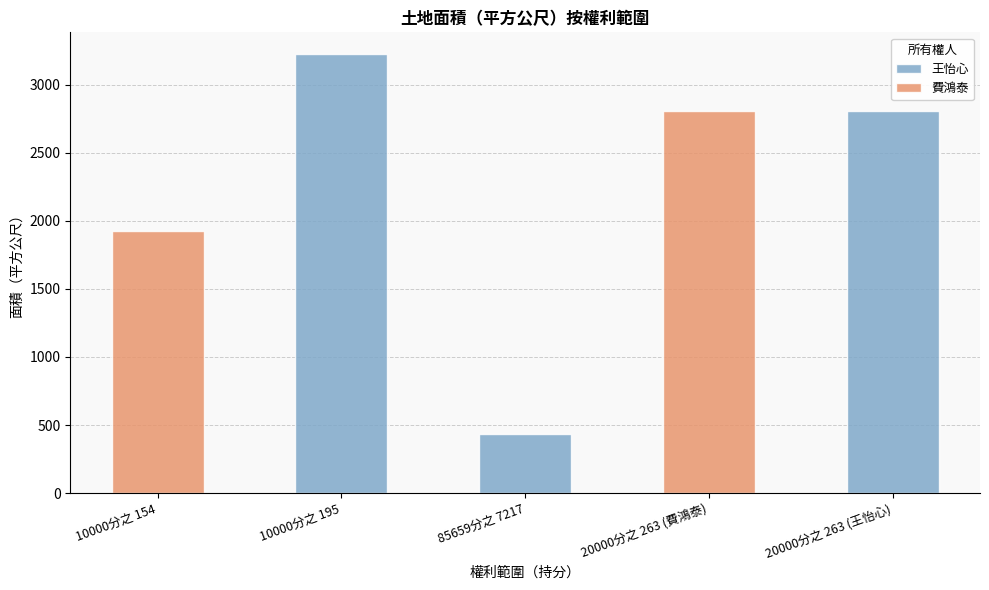

What position from the left is 20000分之 263 (王怡心)?

5